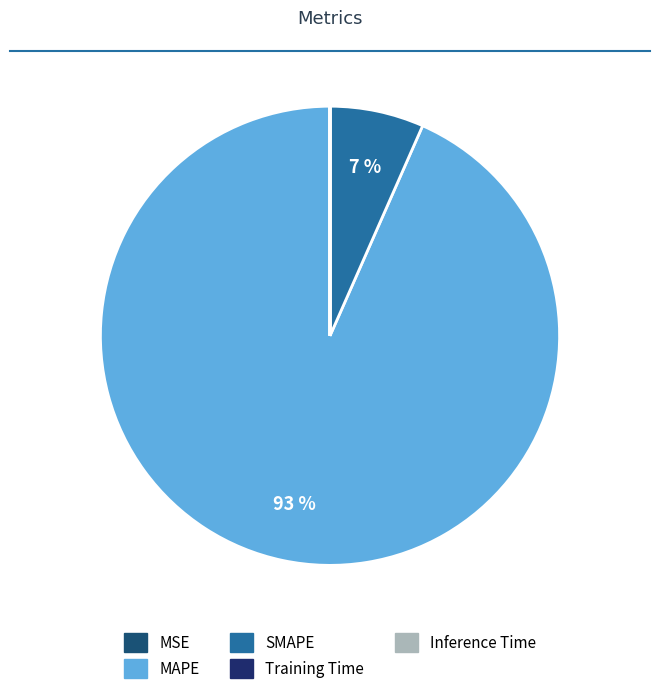

Which category has the smallest portion of the pie?

Inference Time